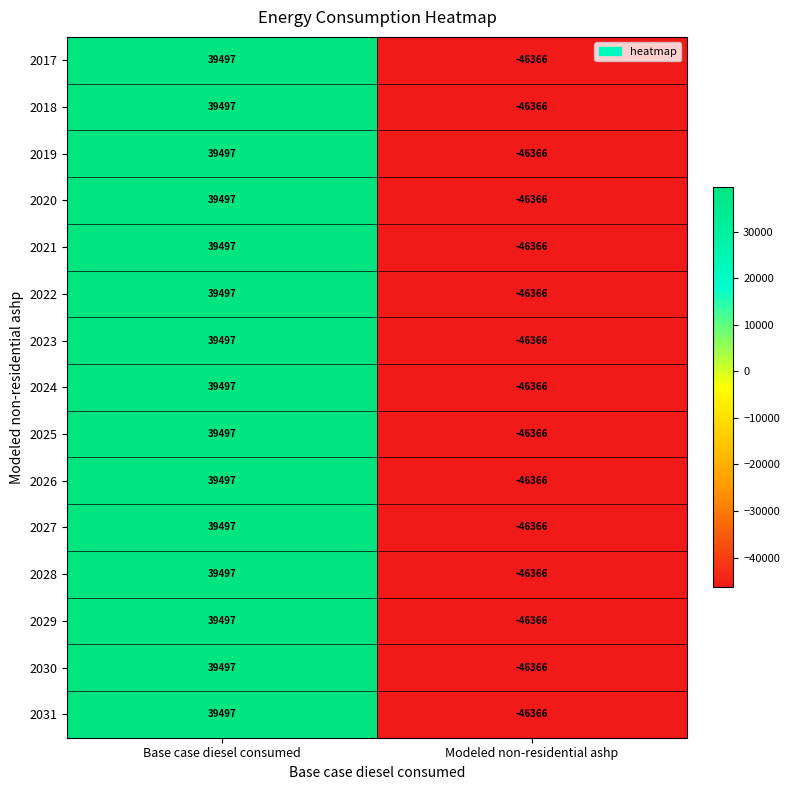

Reading left to right, what are all the values shown in this chart?

2017: 39497	-46366
2018: 39497	-46366
2019: 39497	-46366
2020: 39497	-46366
2021: 39497	-46366
2022: 39497	-46366
2023: 39497	-46366
2024: 39497	-46366
2025: 39497	-46366
2026: 39497	-46366
2027: 39497	-46366
2028: 39497	-46366
2029: 39497	-46366
2030: 39497	-46366
2031: 39497	-46366